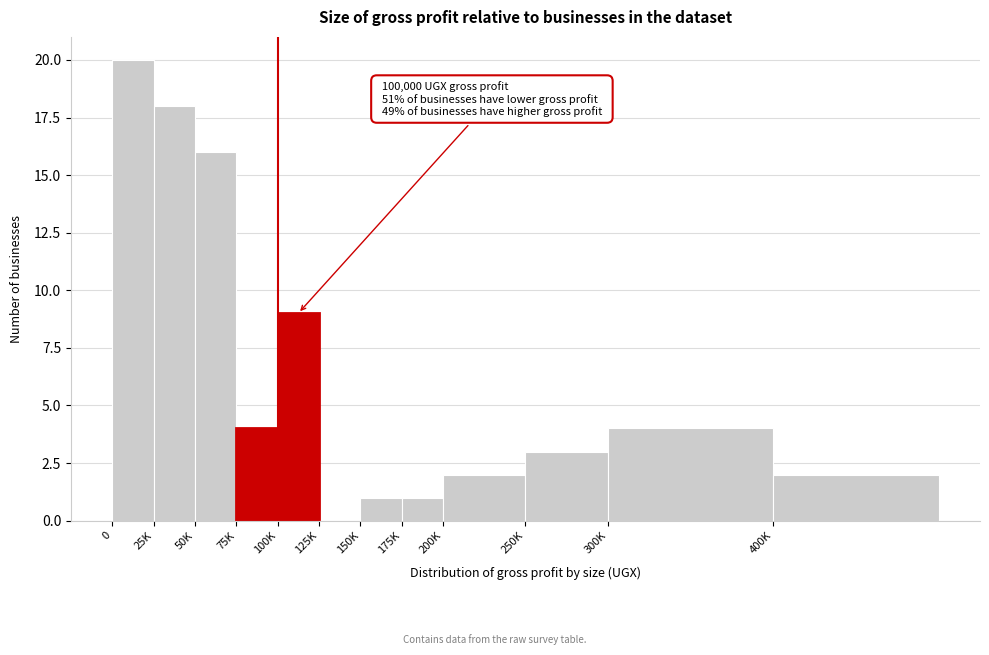

Reading left to right, list all the values displayed in this chart.

0=20	25K=18	50K=16	75K=4	100K=9	125K=0	150K=1	175K=1	200K=2	250K=3	300K=4	400K=2